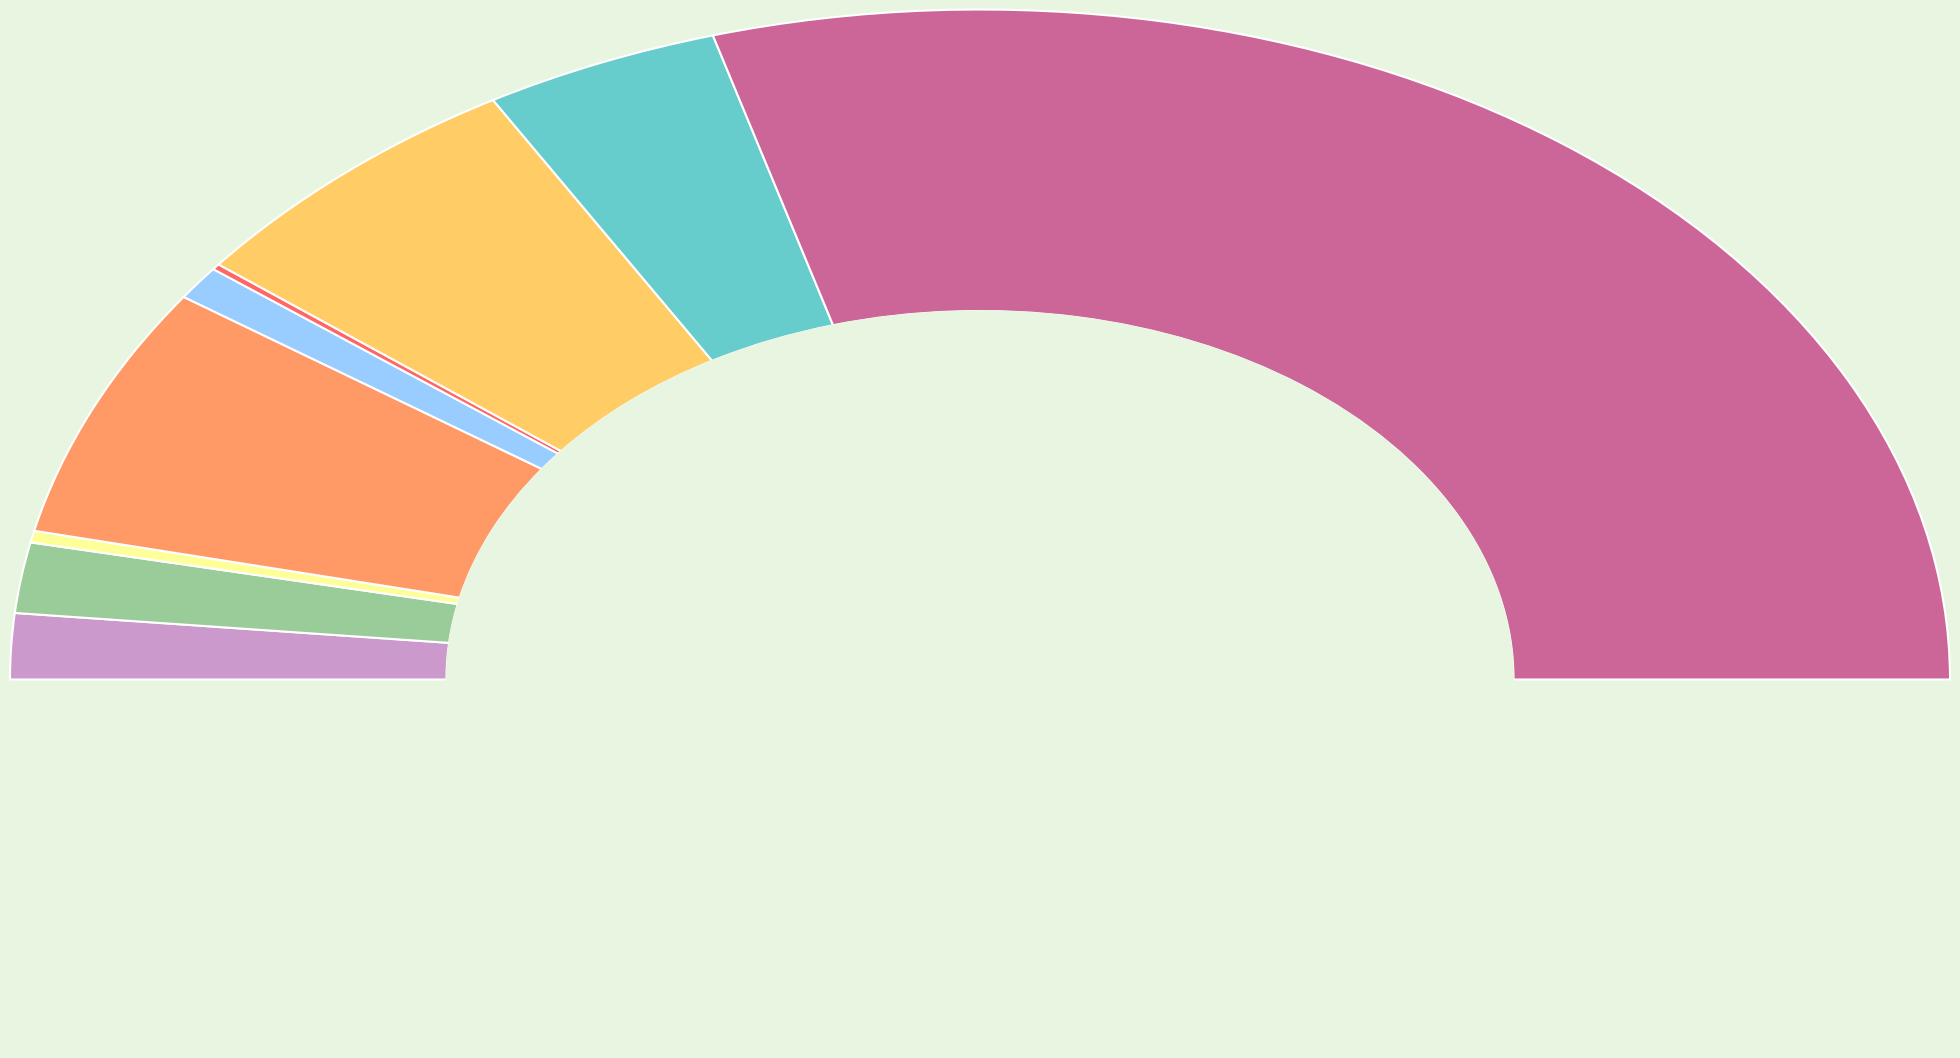

Between Arson and Aggravated Assault, which is larger?

Aggravated Assault